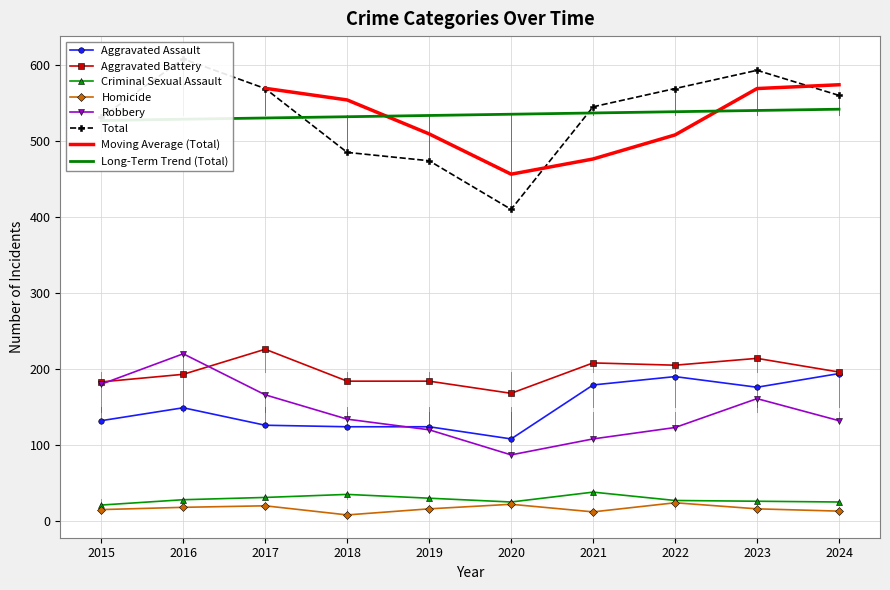

What is the difference between the Aggravated Assault values at 2022 and 2021?

11